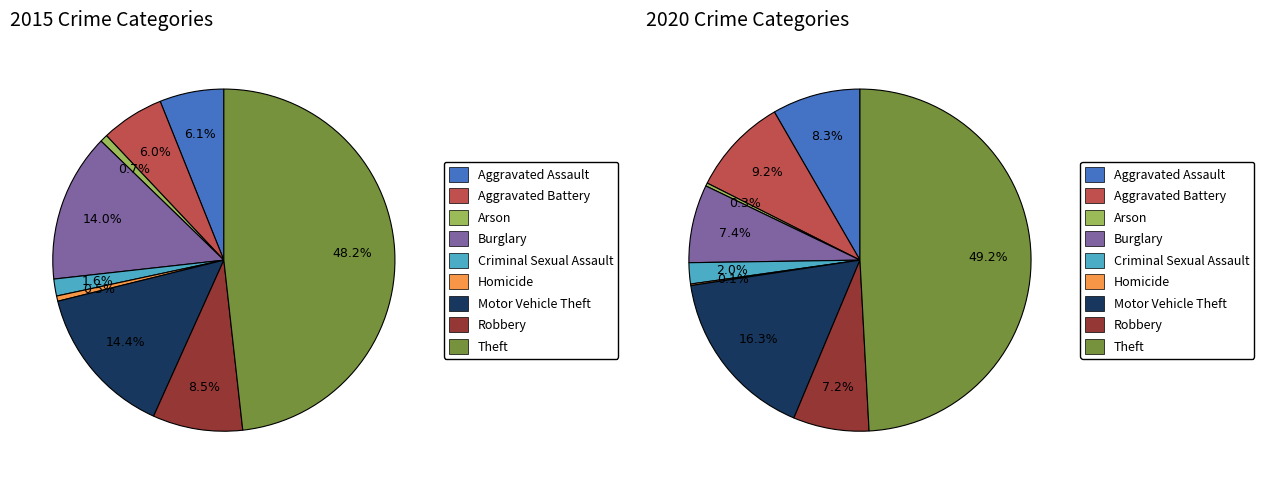

What percentage is the values_2015 slice, to the nearest percent?

8%